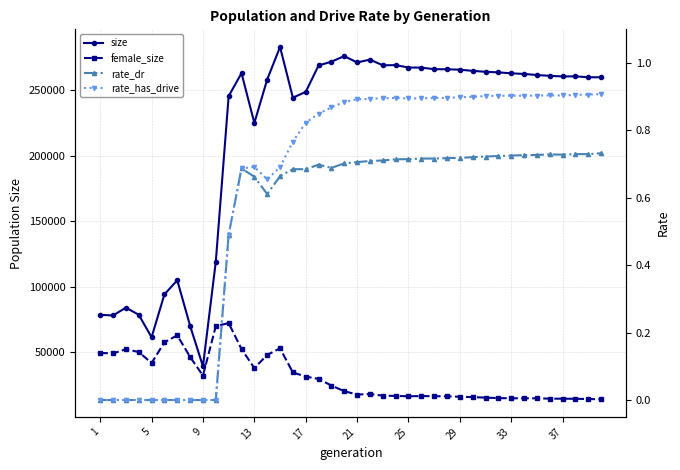

List the series in order of their peak value, lowest first.

rate_dr, rate_has_drive, female_size, size